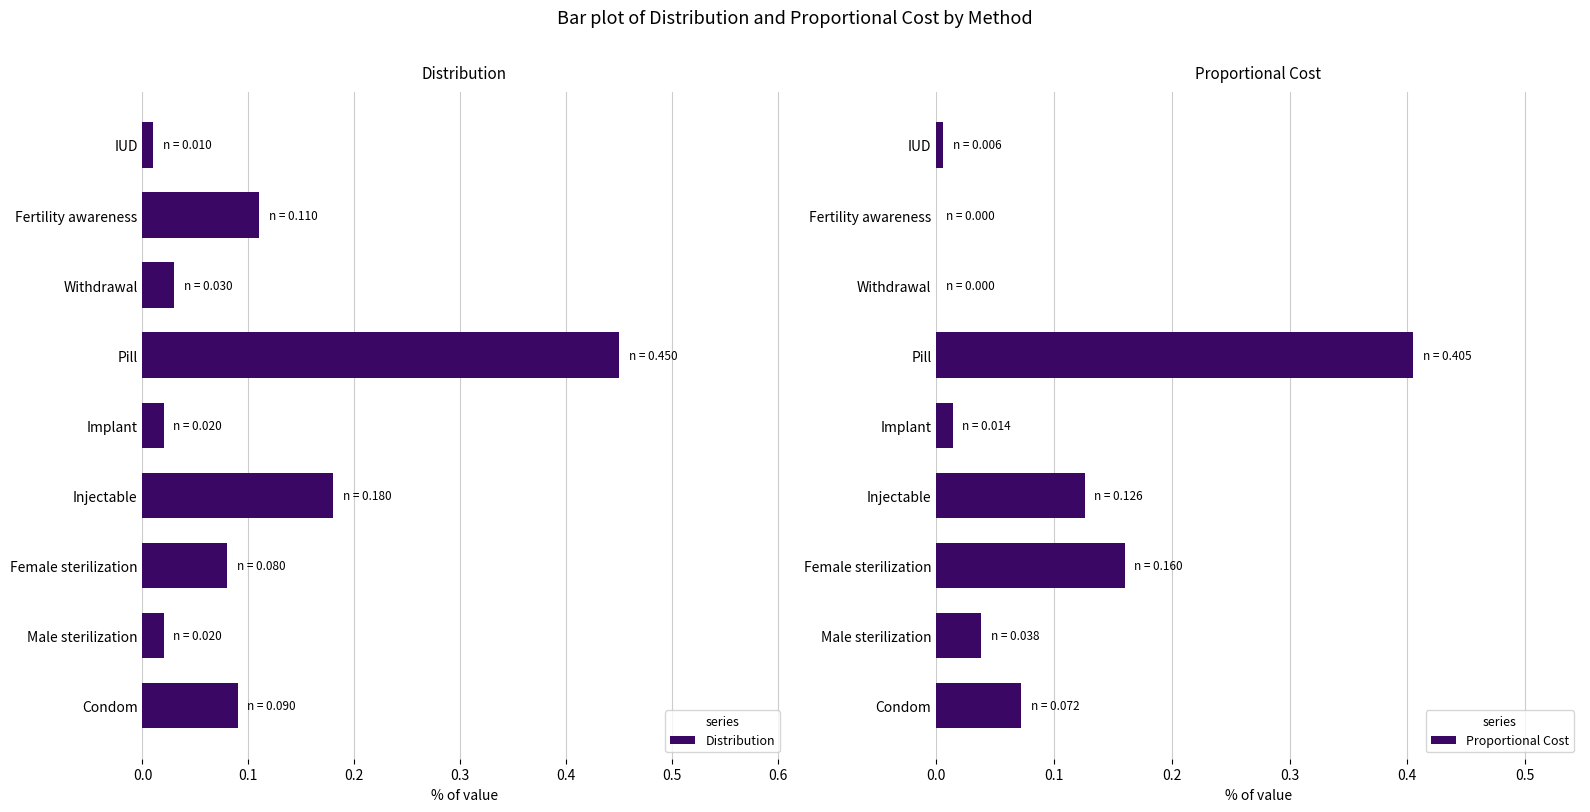

How many data points in Proportional Cost are above 0?

7